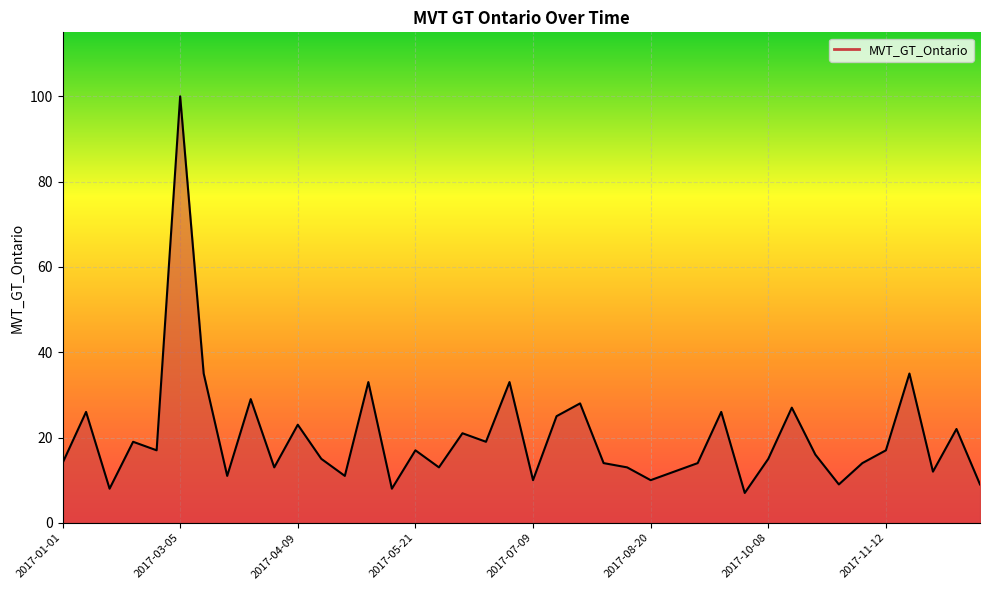

What is the difference between the maximum and minimum values?

93